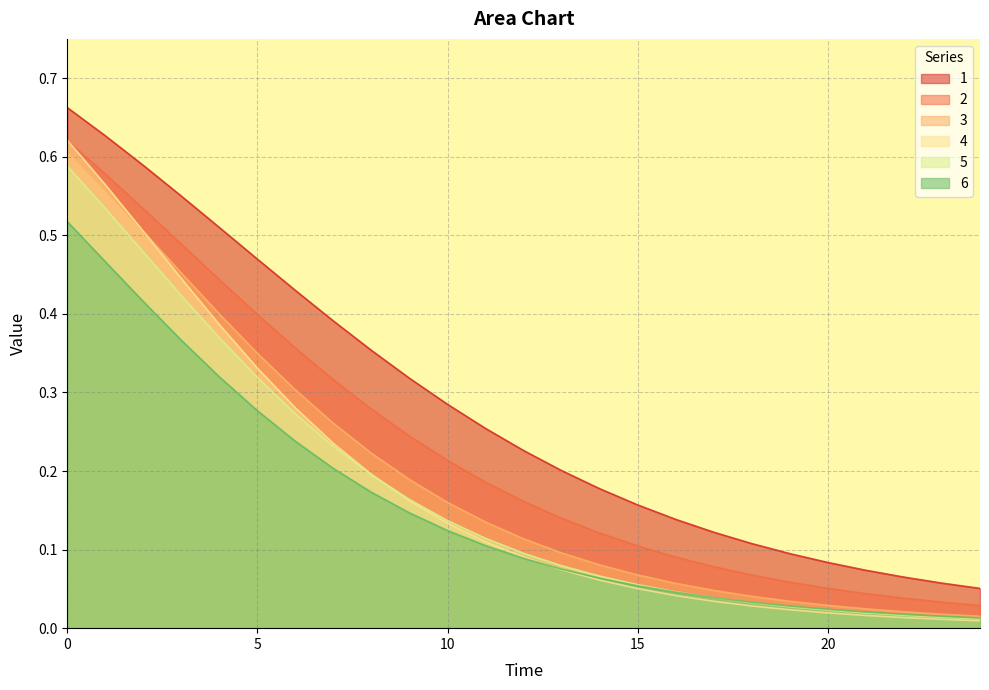

Which series has the largest total across all categories?

1